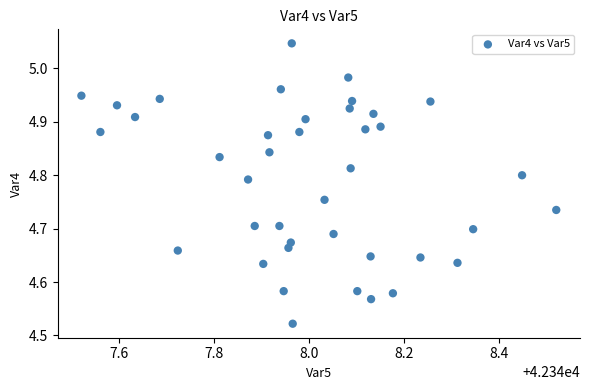

What is the range of X values (max minus min)?

1.0